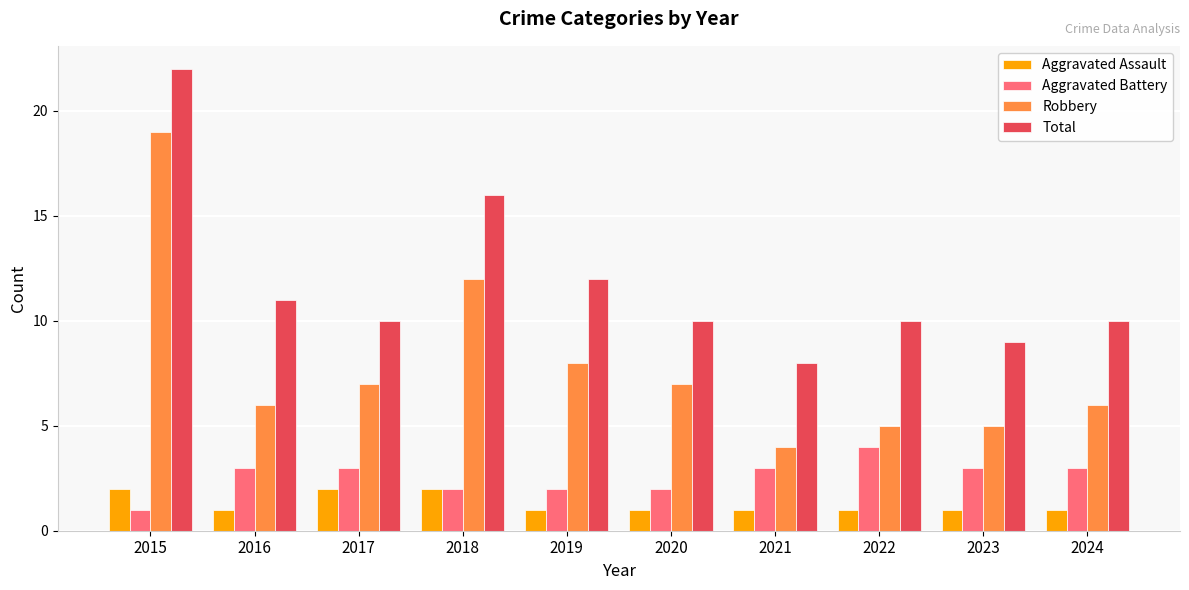

Which series has the largest range (max minus min)?

Robbery